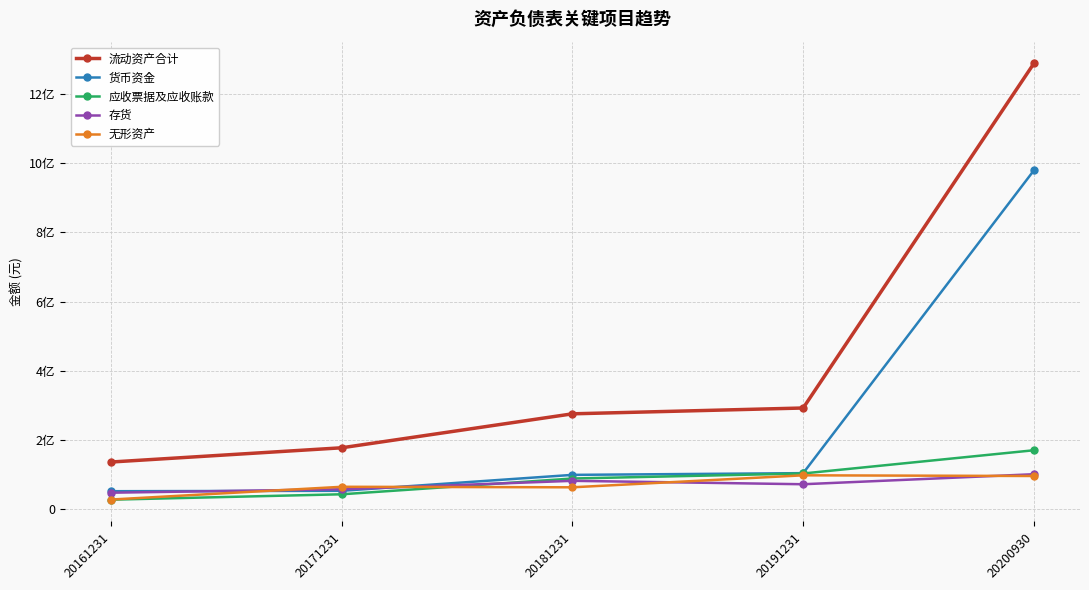

What are all the series names shown in the legend?

流动资产合计, 货币资金, 应收票据及应收账款, 存货, 无形资产